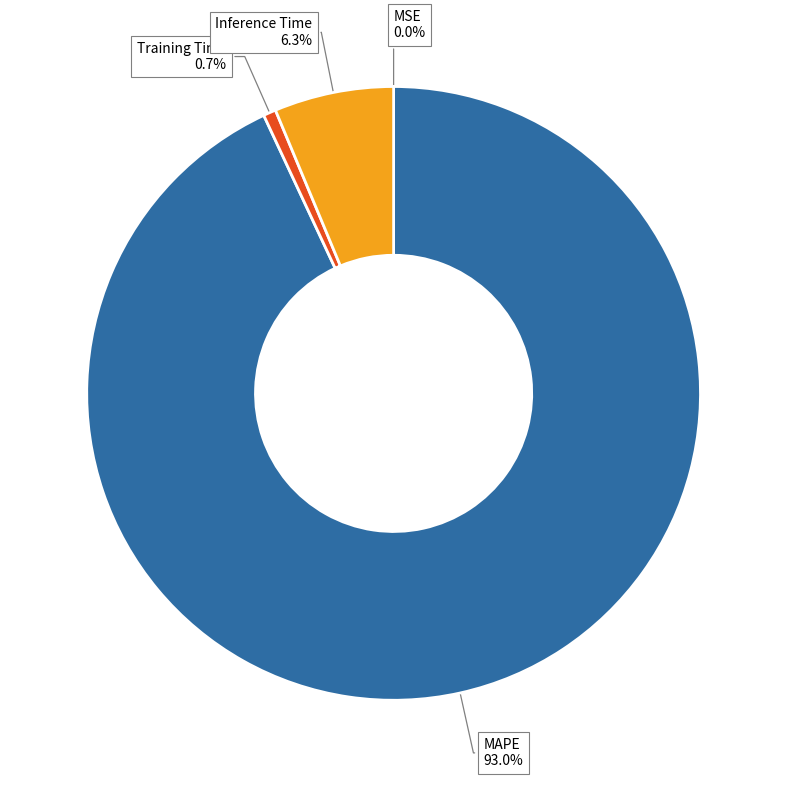

Does Training Time represent more than half of the total?

No